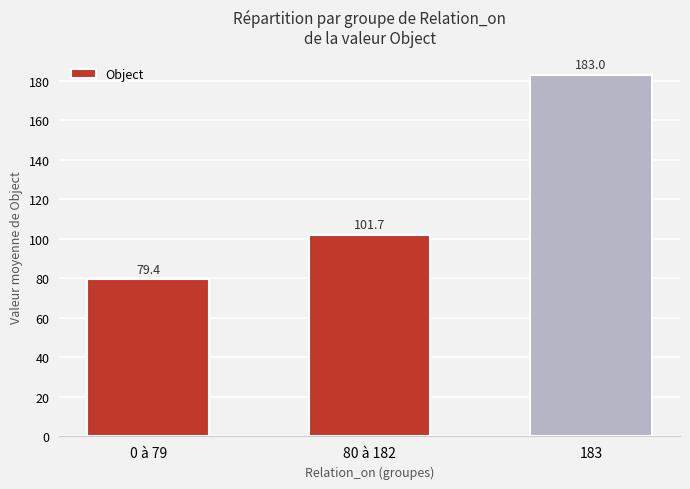

Are the bars grouped side by side (vs. stacked)?

No